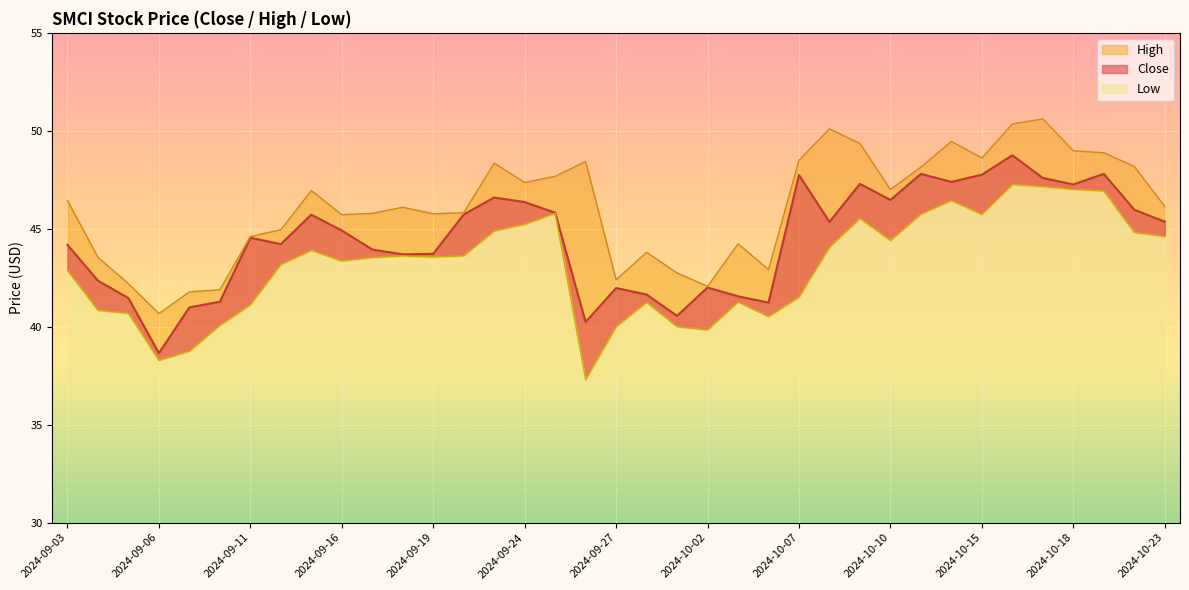

In High, how many points are lower than both neighbors (excluding endpoints)?

9